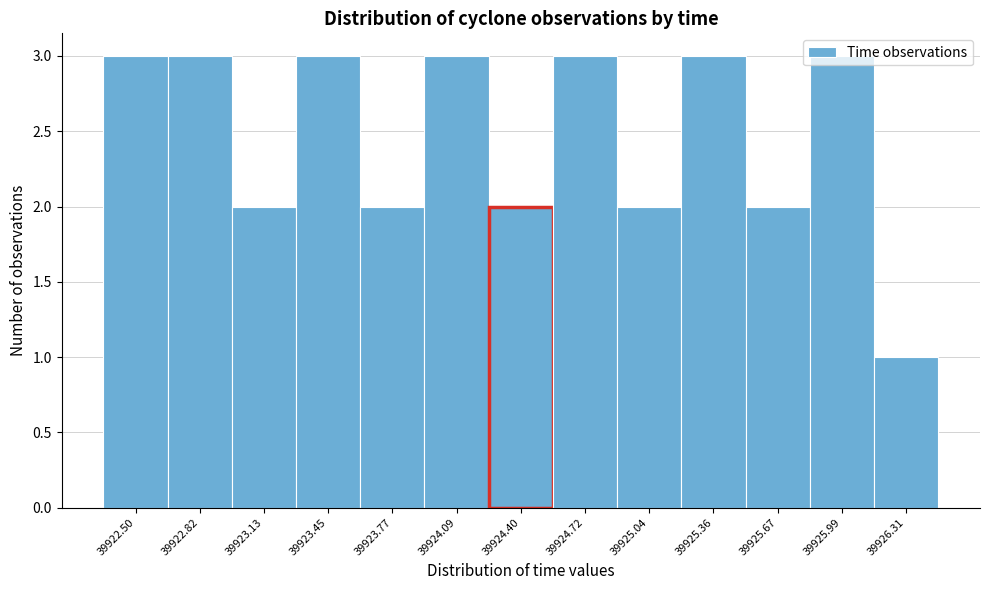

True or false: the data shows 1 at 39924.40.

False